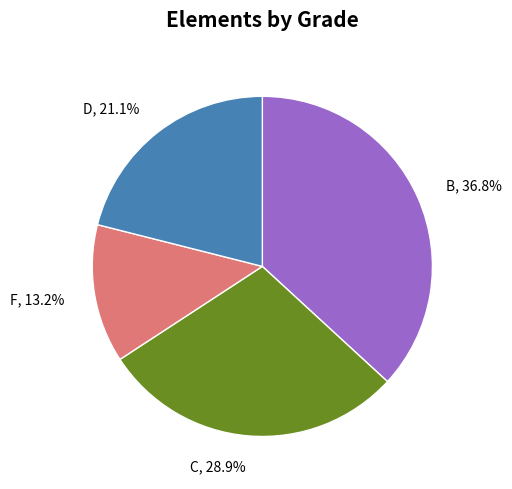

How much of the chart is everything except B?

63.2%